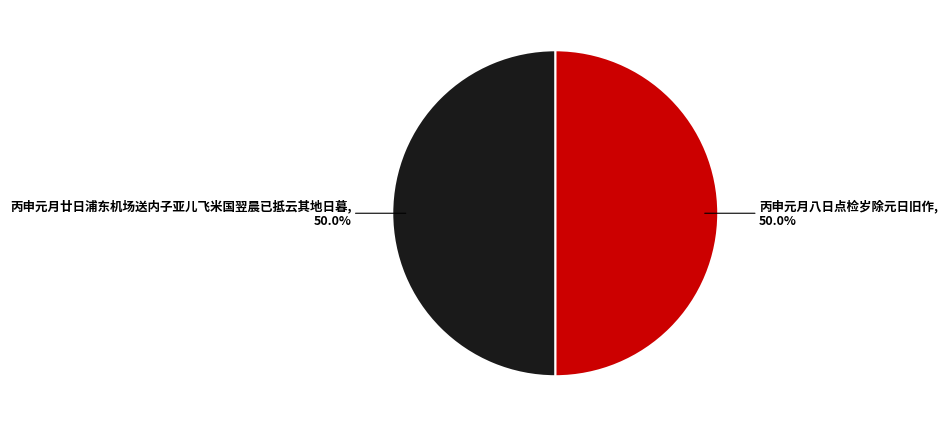

The 丙申元月八日点检岁除元日旧作 slice represents 50% of the pie. True or false?

True